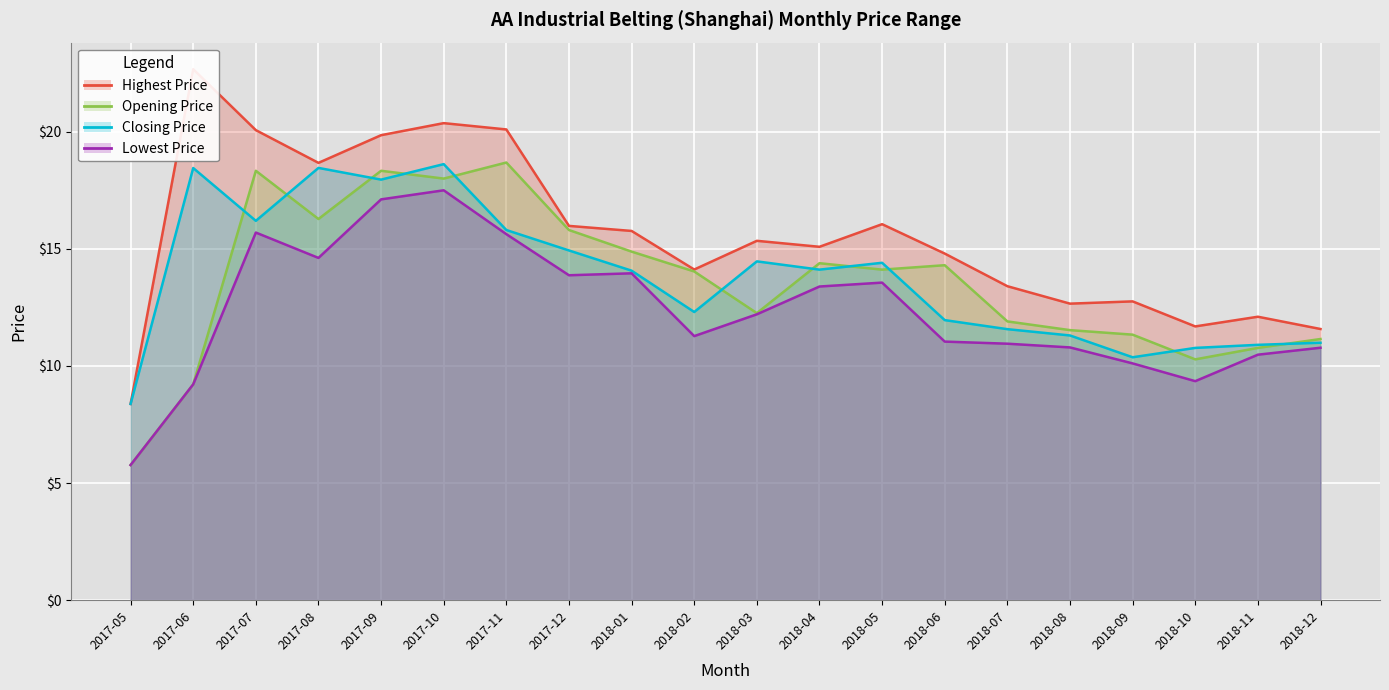

What is the value of the 1st point from the left?

8.4